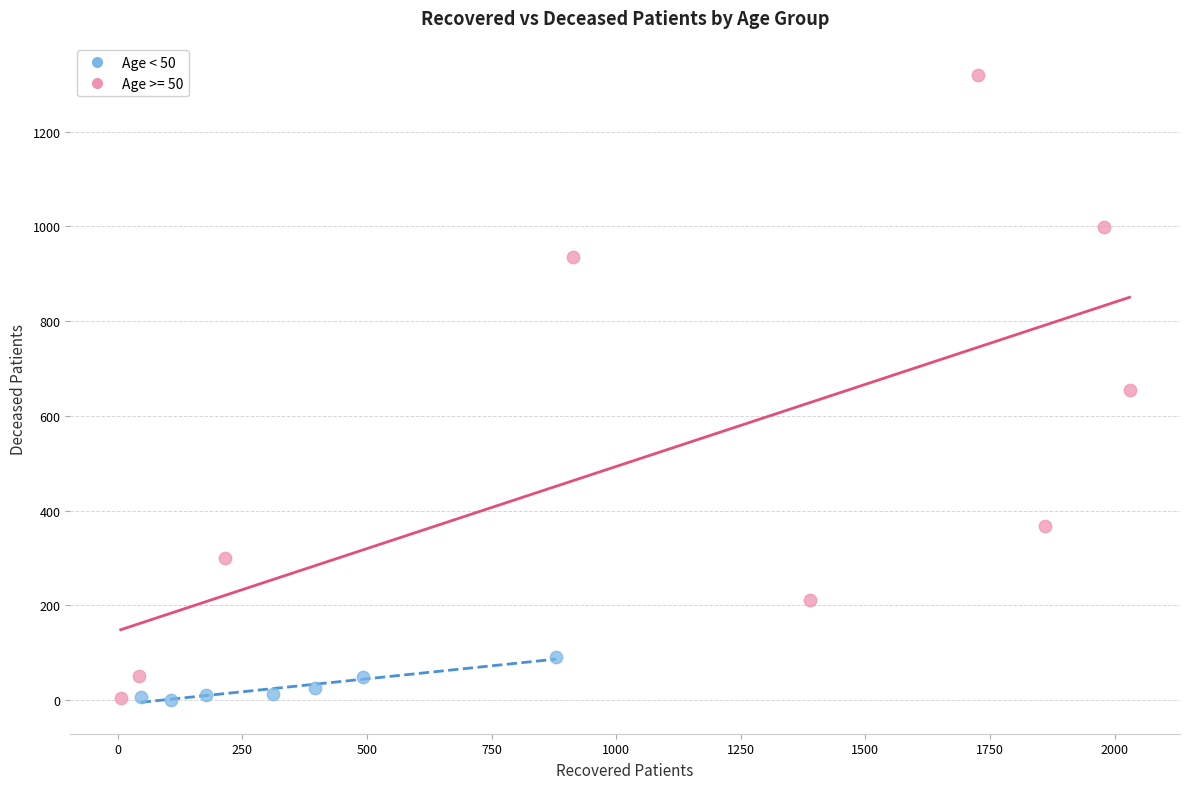

Which series has the largest Y range (max minus min)?

Age >= 50